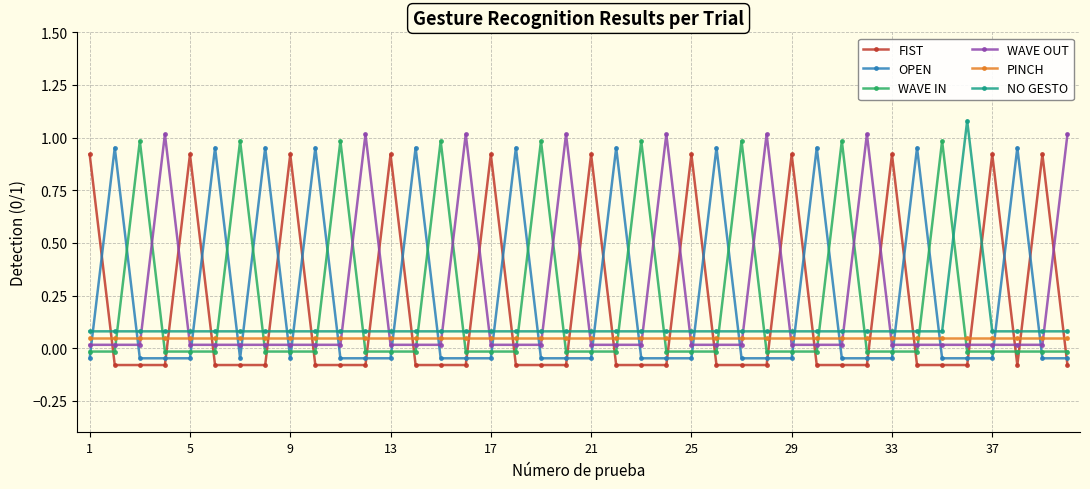

How many distinct data groups are displayed?

6